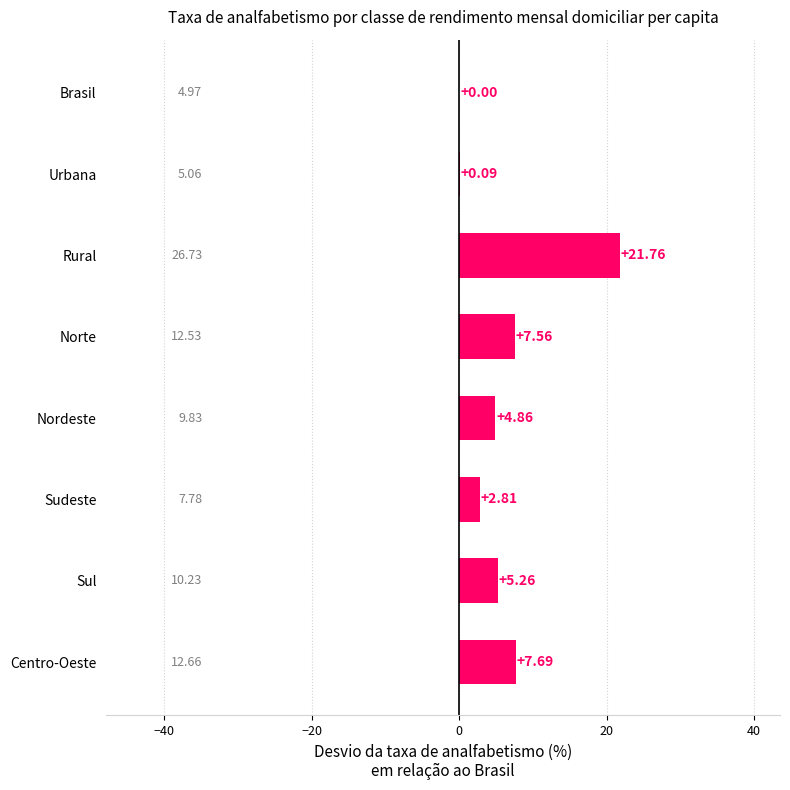

Which has a higher value, Sudeste or Rural?

Rural